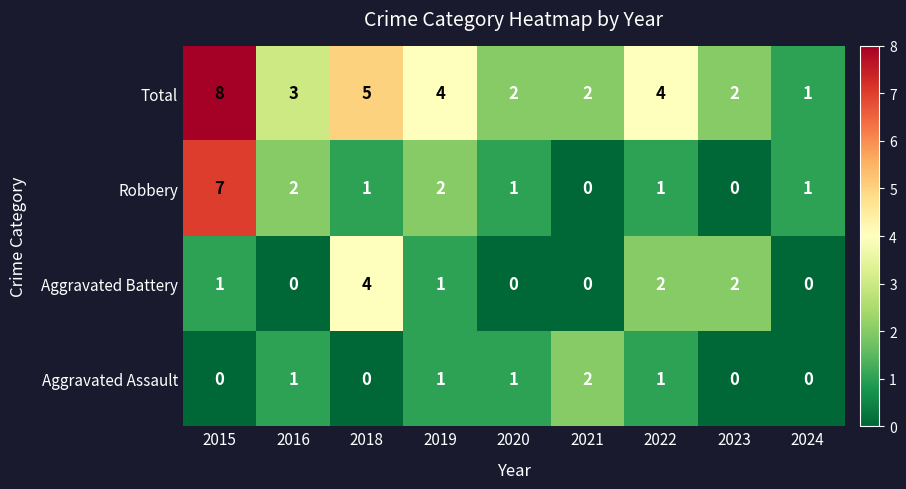

What is the total value across all series at 2018?

10